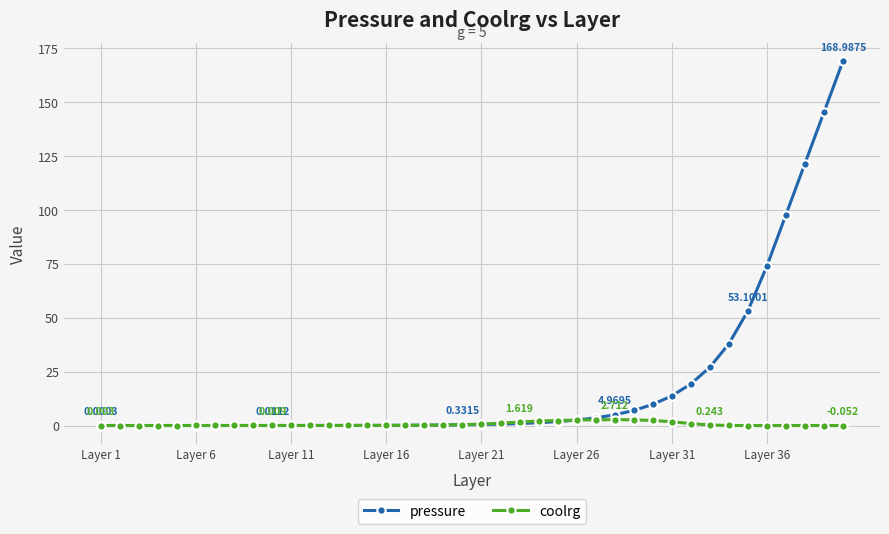

Which series has the largest total across all categories?

pressure